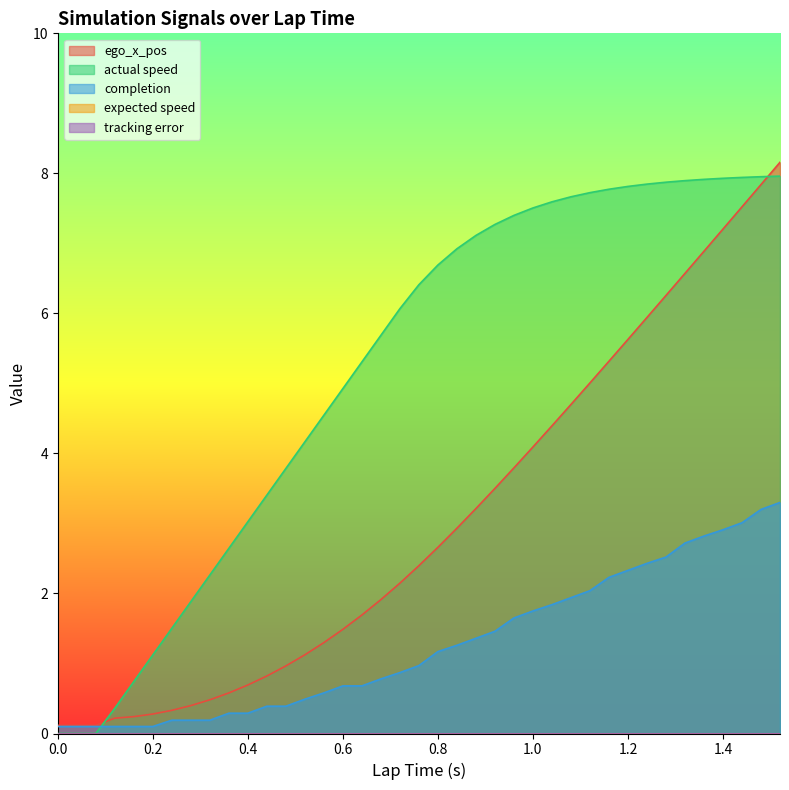

The value of completion at 1.48 is 1.5. True or false?

False